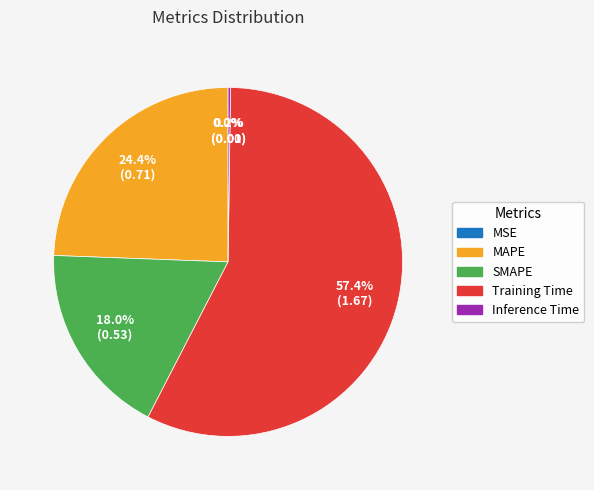

Is there any slice that represents more than half of the pie?

Yes